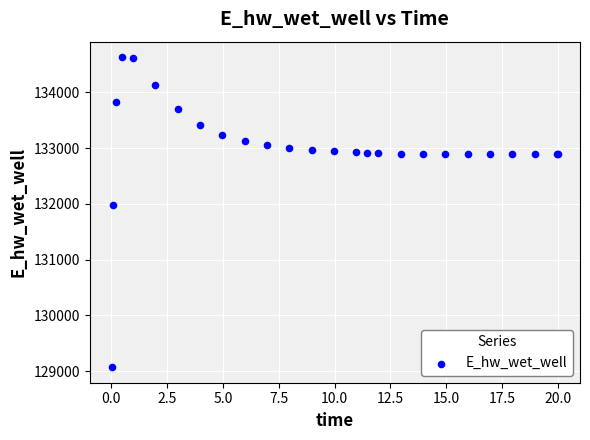

What Y value in the scatter plot is closest to 131849?

131970.5